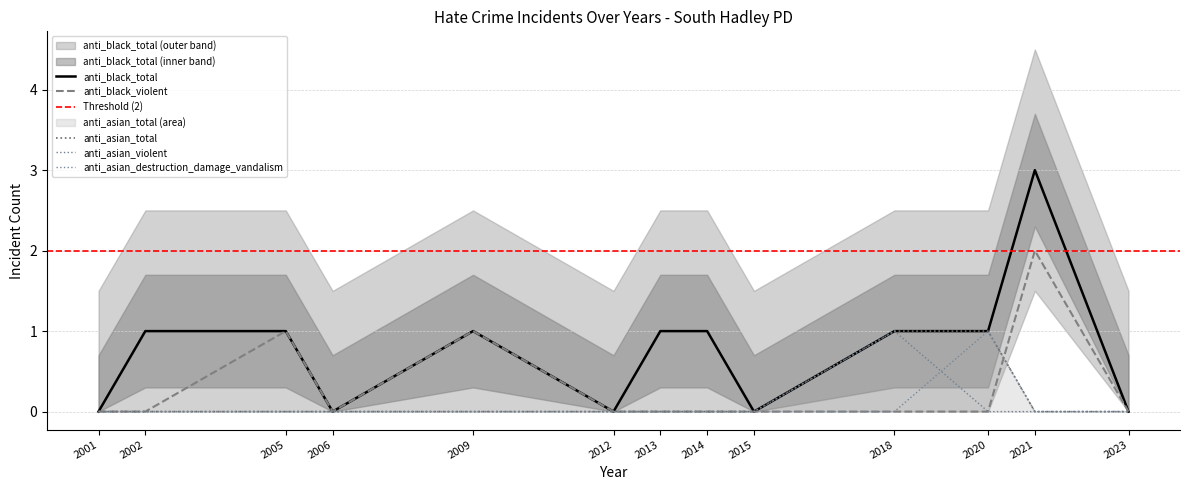

True or false: anti_black_violent and anti_black_total intersect in this chart.

False